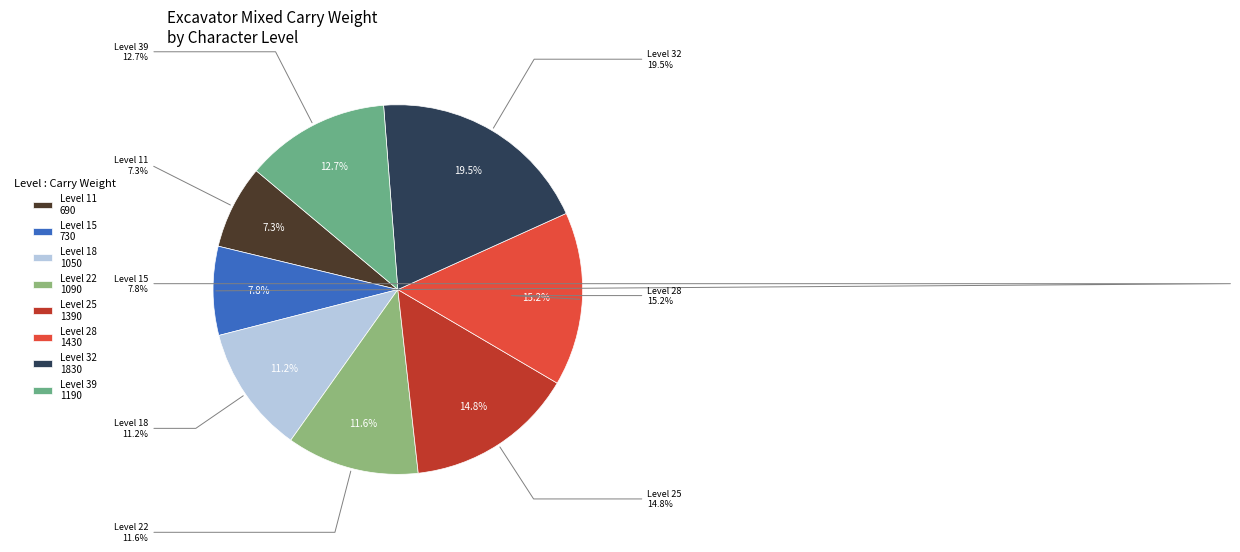

Count the number of slices in the pie.

8